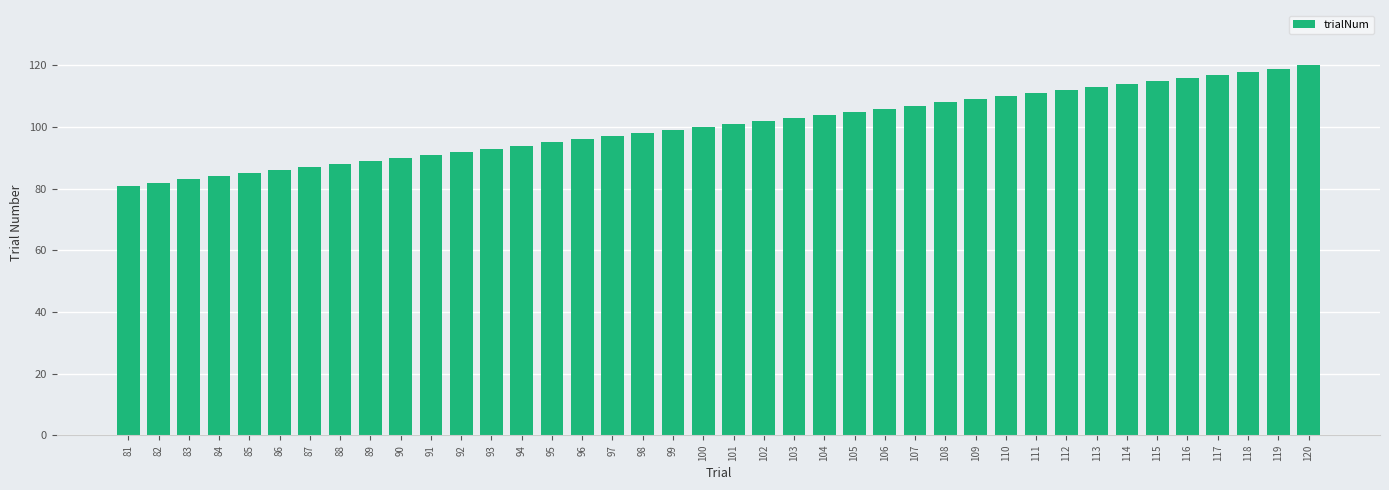

What is the sum of all values?

4020